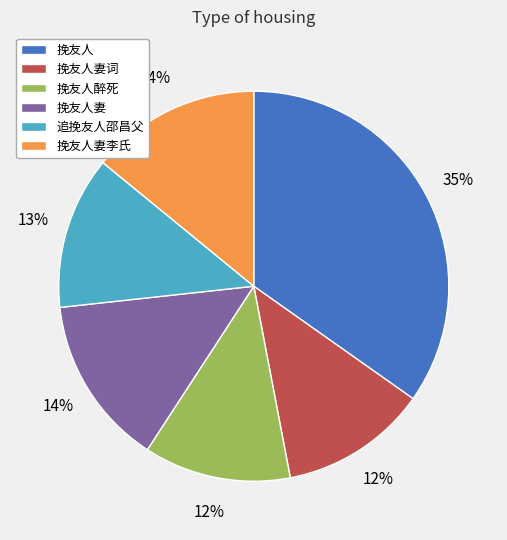

What percentage is the 挽友人 slice, to the nearest percent?

35%